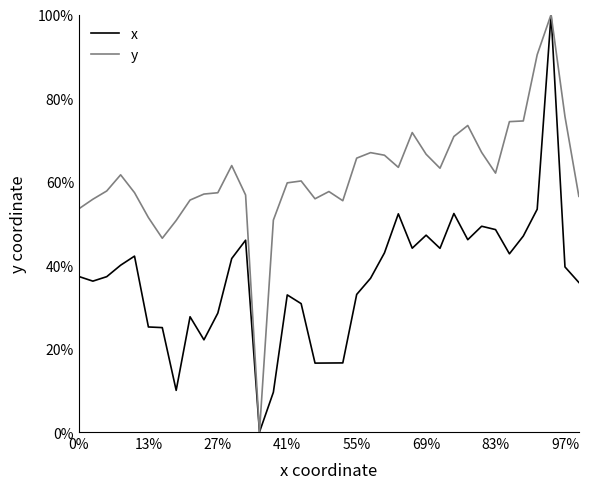

What is the value of the y point at the 3rd from the left?

0.6